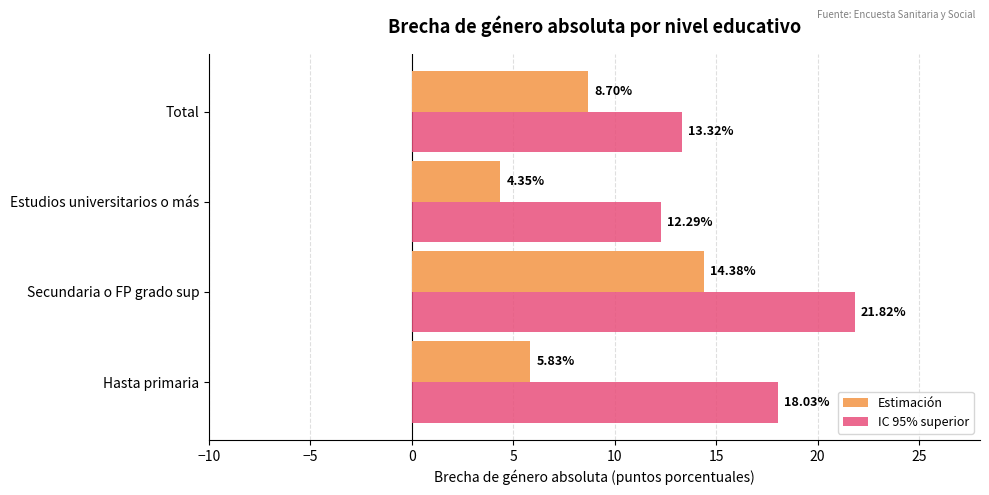

How many data points in Estimación are less than 8?

2